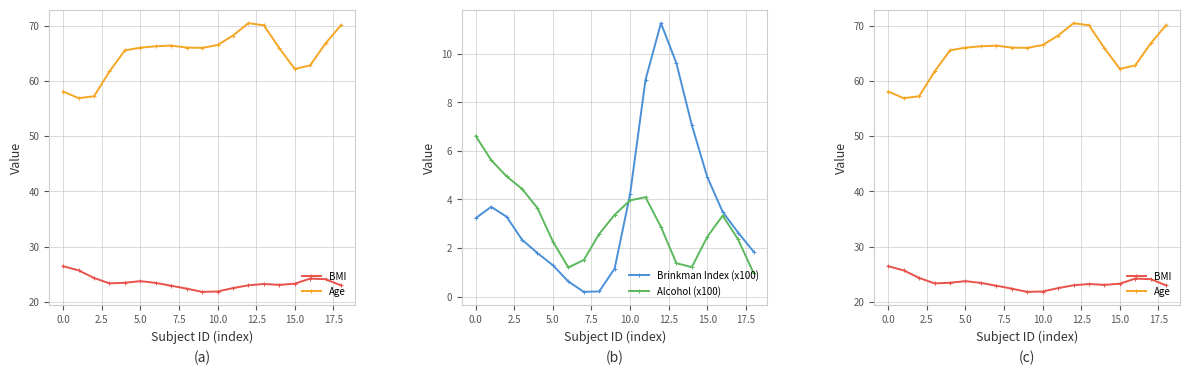

At which label does Alcohol (x100) first exceed 2?

0.0